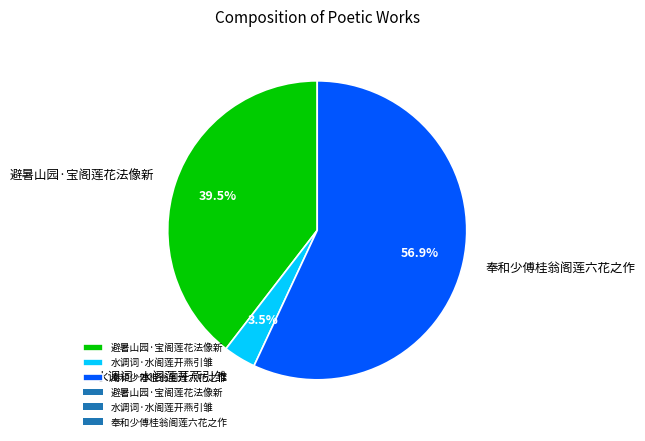

Does 避暑山园·宝阁莲花法像新 represent more than half of the total?

No